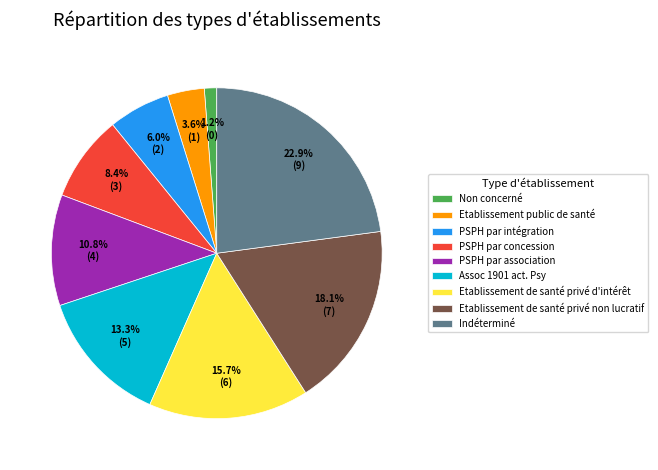

Is there a majority slice in this chart?

No